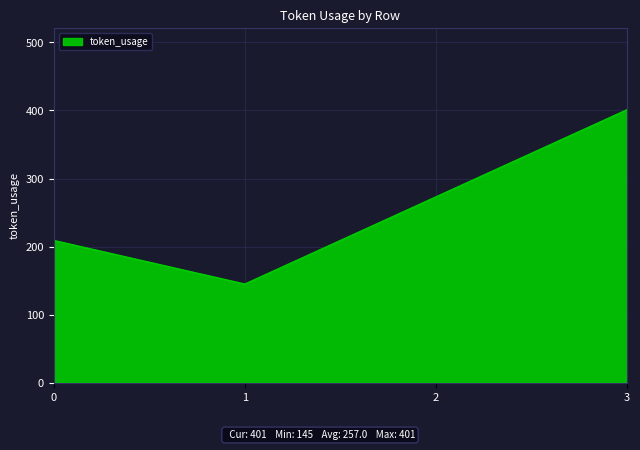

How many categories are shown in the chart?

4